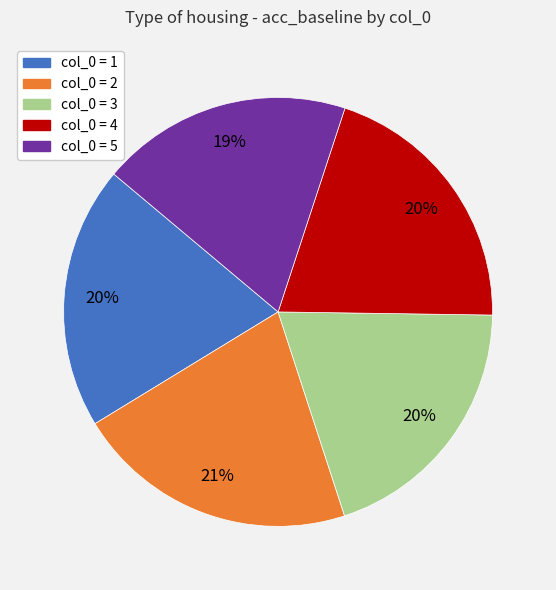

To the nearest percent, what is the average slice percentage?

20%